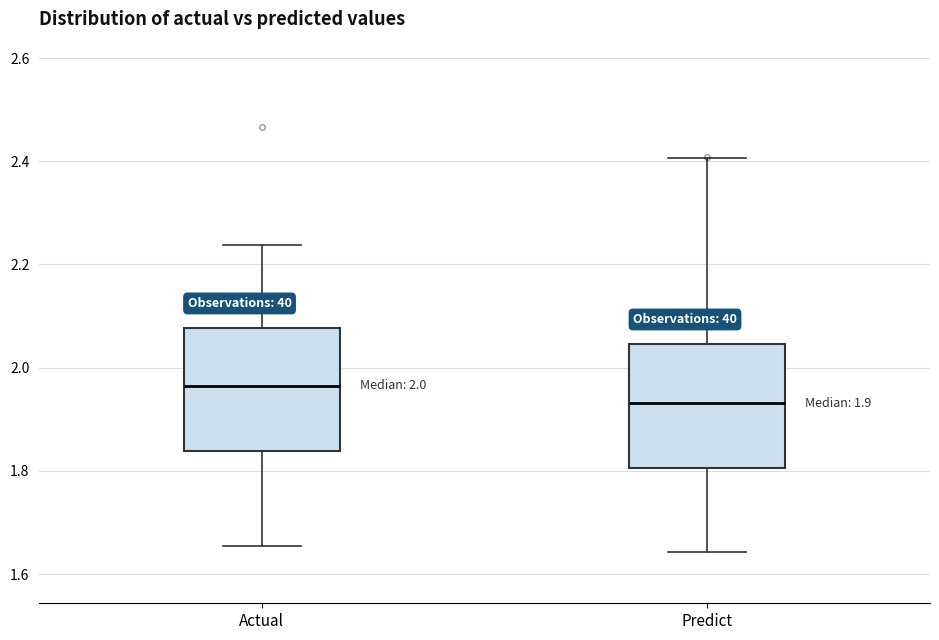

Which box's median line is the lowest?

Predict